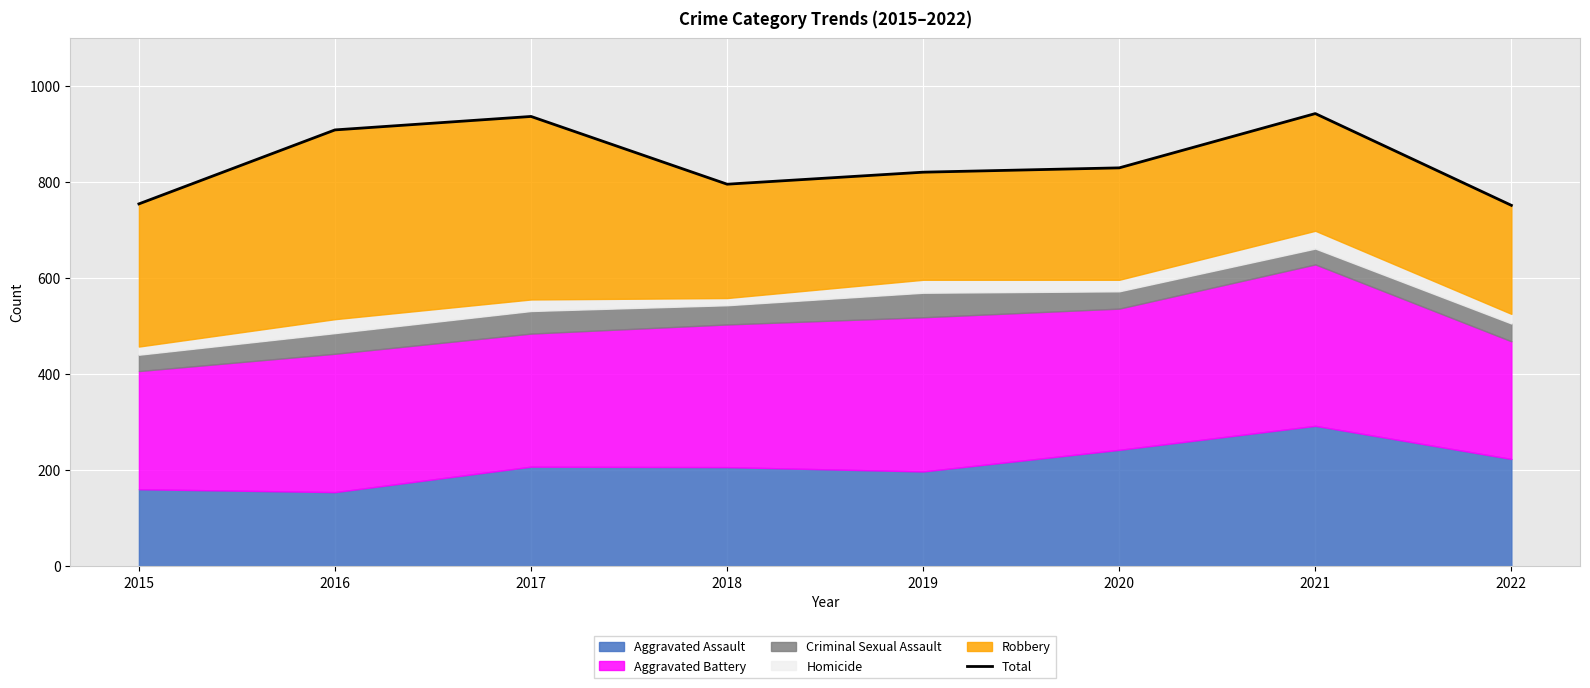

How many data points are less than 829?

4